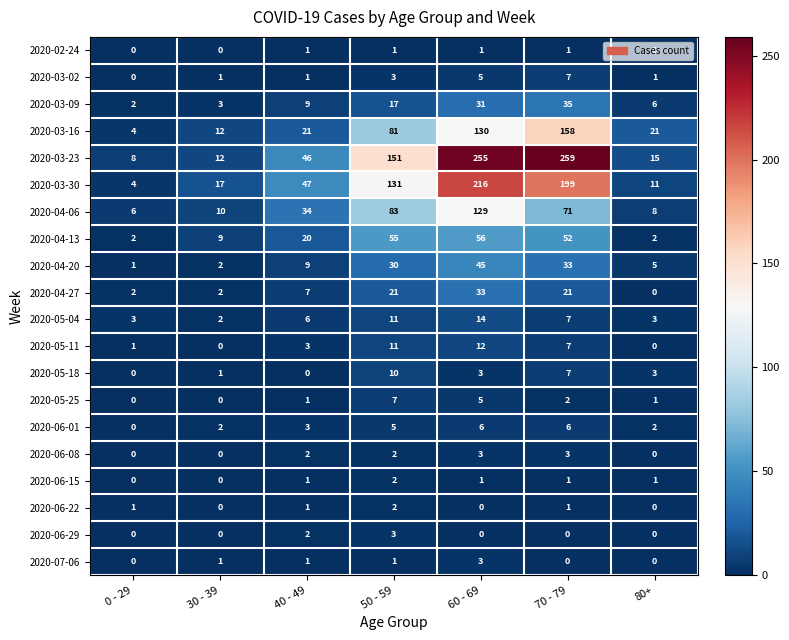

At how many categories does at least one series exceed 229?

2